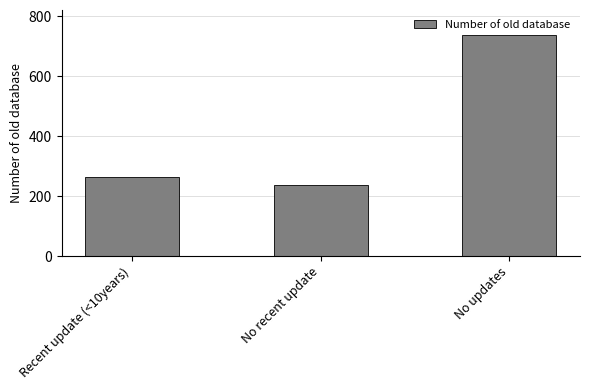

At which label is the value closest to 486?

Recent update (<10years)